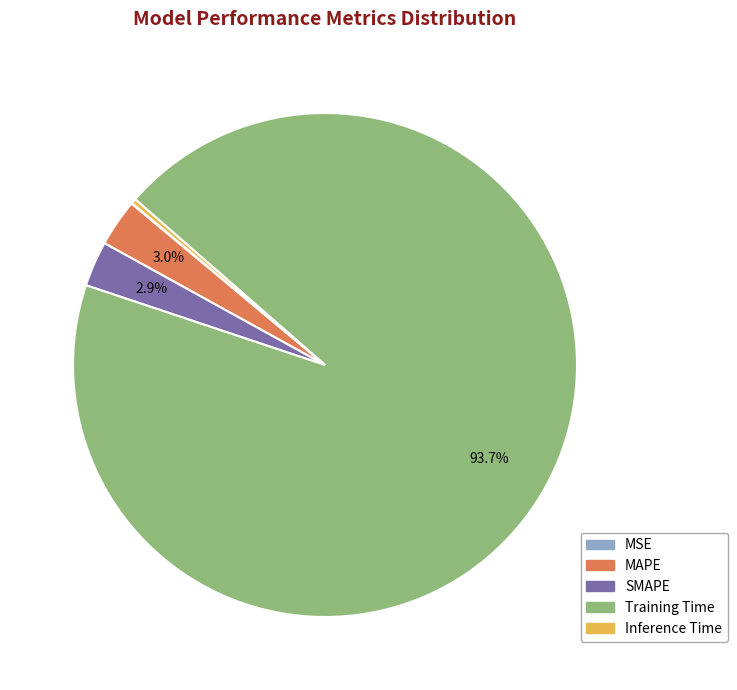

Is Inference Time the majority of the pie?

No